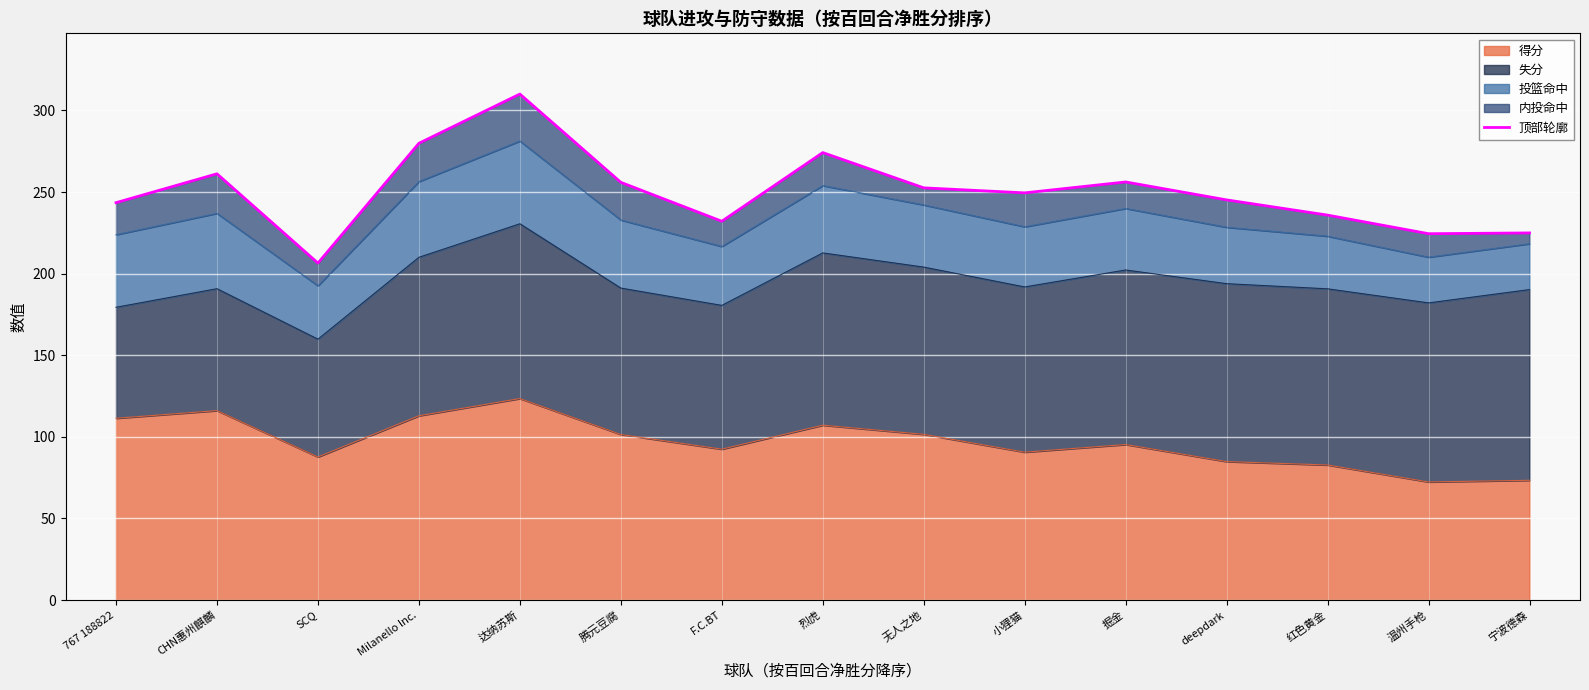

At which label is the value closest to 258?

掘金